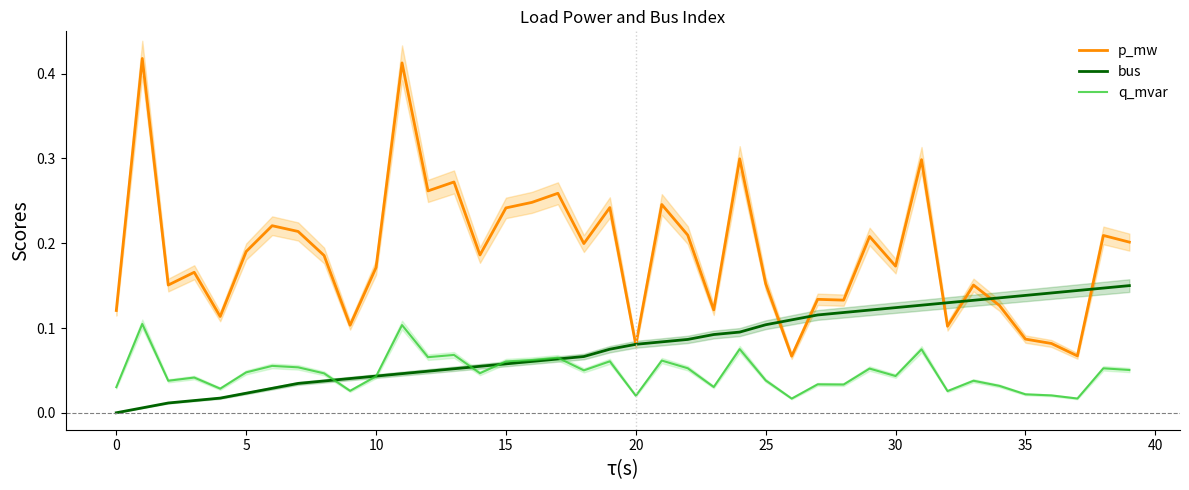

True or false: bus and p_mw intersect in this chart.

True